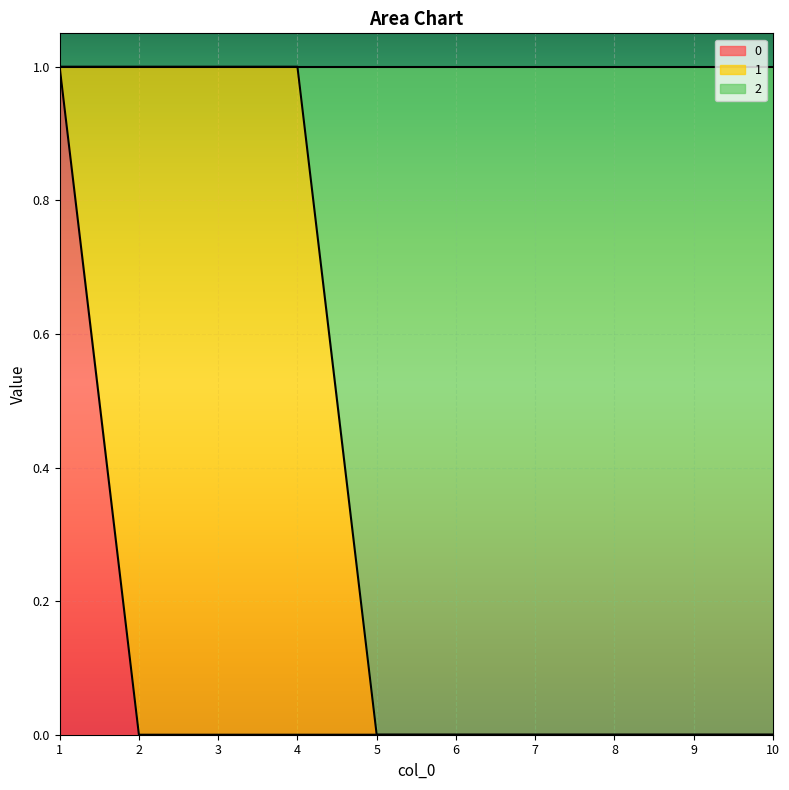

The value of 0 at 8 is 0. True or false?

True